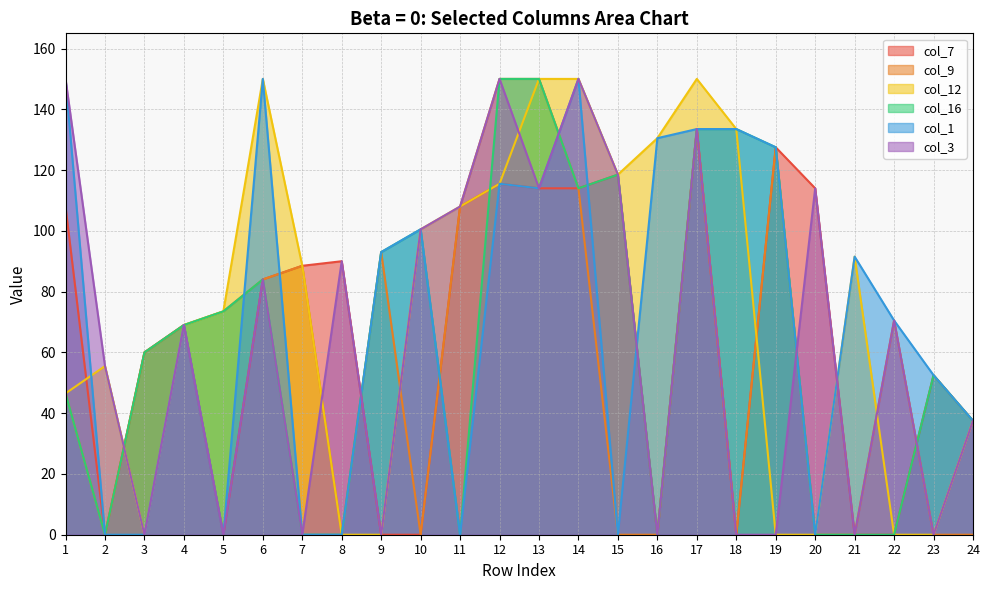

Which has a higher value, 20 or 2?

20